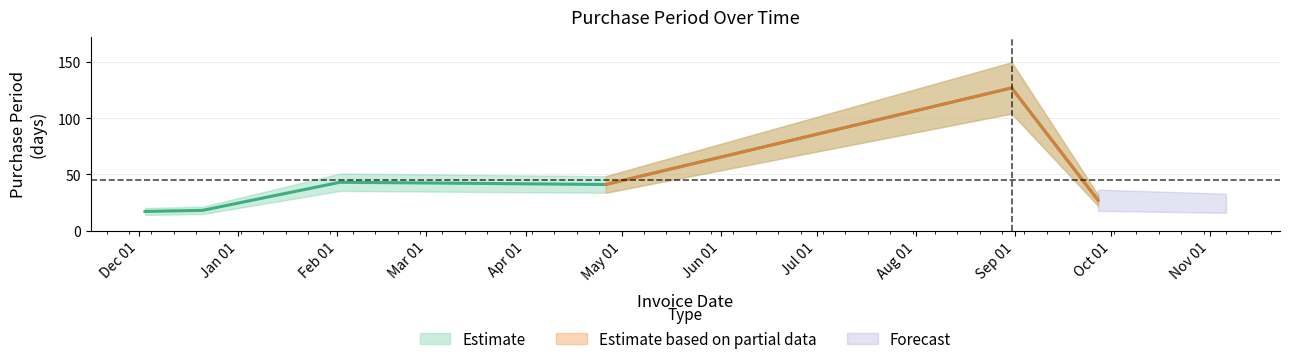

What is the average value?

45